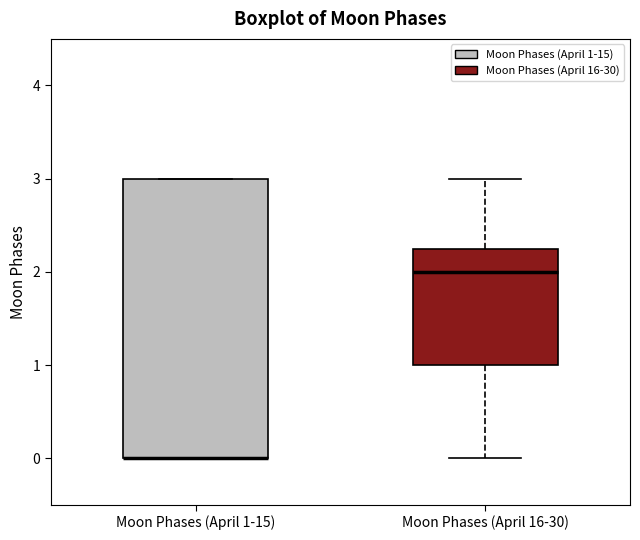

Reading left to right, transcribe this box plot: for each box, give where its median line is, the range the box spans, and where its two whiskers end, as read against the y-axis. The values are not printed on the chart, so give them approximately, as read against the axis.

Moon Phases (April 1-15): median 0.0 (drawn on the box's lower edge), box 0.0 to 3.0, whiskers 0.0 to 3.0
Moon Phases (April 16-30): median 2.0, box 1.0 to 2.3, whiskers 0.0 to 3.0